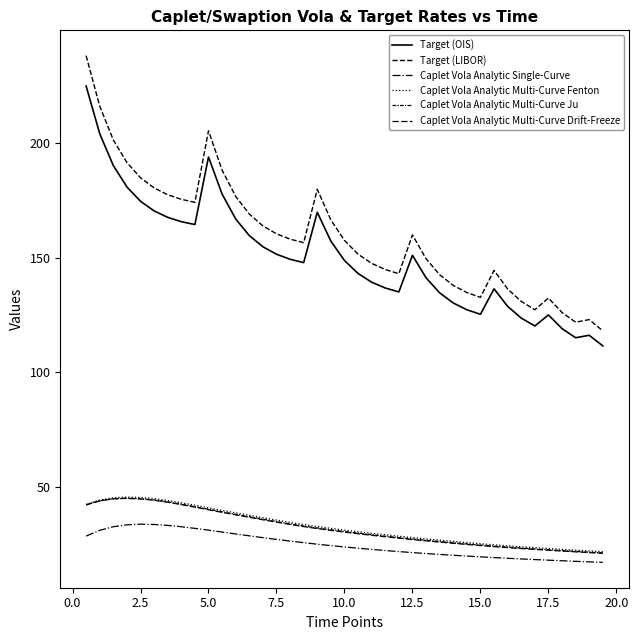

Reading right to left, what are all the values shown in this chart?

Target (OIS): 111.6	116.2	115.1	119.1	125.1	120.3	123.7	128.8	136.5	125.4	127.3	130.3	134.7	141.3	151.1	135.1	136.8	139.4	143.2	148.8	157.2	169.8	147.9	149.3	151.5	154.8	159.7	166.9	177.8	193.9	164.5	165.7	167.6	170.4	174.6	180.9	190.2	204.1	224.9
Target (LIBOR): 118.1	123.0	121.9	126.1	132.4	127.3	131.0	136.4	144.5	132.7	134.8	137.9	142.6	149.6	160.0	143.1	144.9	147.6	151.6	157.6	166.5	179.8	156.6	158.1	160.4	163.9	169.1	176.8	188.2	205.3	174.2	175.5	177.5	180.5	184.9	191.5	201.4	216.1	238.1
Caplet Vola Analytic Single-Curve: 17.2	17.4	17.7	17.9	18.2	18.4	18.7	19.0	19.3	19.6	19.9	20.3	20.7	21.1	21.5	21.9	22.4	22.9	23.4	23.9	24.5	25.1	25.8	26.5	27.2	28.0	28.8	29.6	30.4	31.2	32.0	32.7	33.3	33.7	33.9	33.6	32.8	31.2	28.7
Caplet Vola Analytic Multi-Curve Fenton: 21.9	22.2	22.6	22.9	23.3	23.6	24.0	24.4	24.9	25.3	25.8	26.4	26.9	27.4	28.0	28.6	29.2	29.9	30.6	31.3	32.0	32.8	33.7	34.6	35.6	36.7	37.8	38.8	39.9	41.0	42.1	43.2	44.2	45.0	45.5	45.7	45.4	44.4	42.5
Caplet Vola Analytic Multi-Curve Ju: 21.3	21.7	22.0	22.3	22.7	23.1	23.4	23.9	24.3	24.8	25.2	25.8	26.3	26.8	27.4	28.0	28.6	29.3	29.9	30.7	31.4	32.2	33.1	34.0	35.0	36.0	37.1	38.2	39.2	40.4	41.5	42.6	43.6	44.4	45.0	45.2	45.0	44.0	42.3
Caplet Vola Analytic Multi-Curve Drift-Freeze: 21.1	21.5	21.8	22.1	22.5	22.9	23.2	23.6	24.1	24.5	25.0	25.5	26.0	26.6	27.1	27.8	28.4	29.0	29.7	30.4	31.1	31.9	32.8	33.7	34.7	35.8	36.9	37.9	39.0	40.1	41.3	42.4	43.4	44.3	44.9	45.1	44.9	44.0	42.3